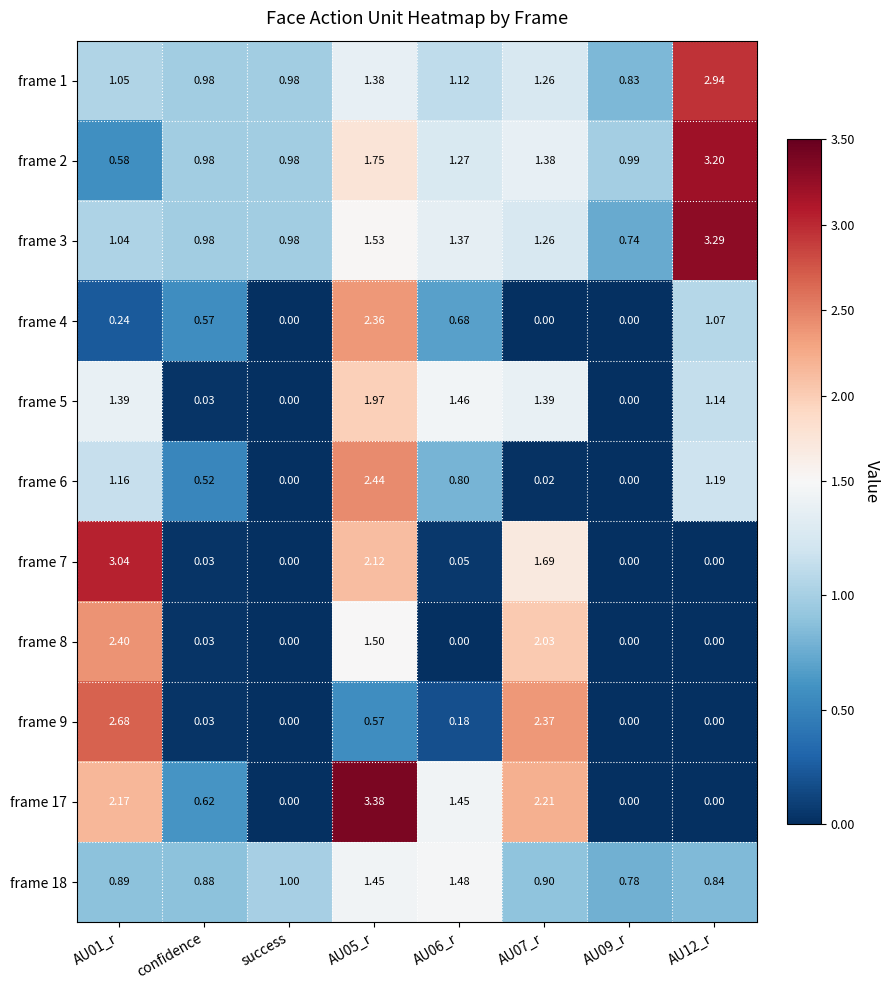

Where is frame 17 nearest to the value 1?

confidence